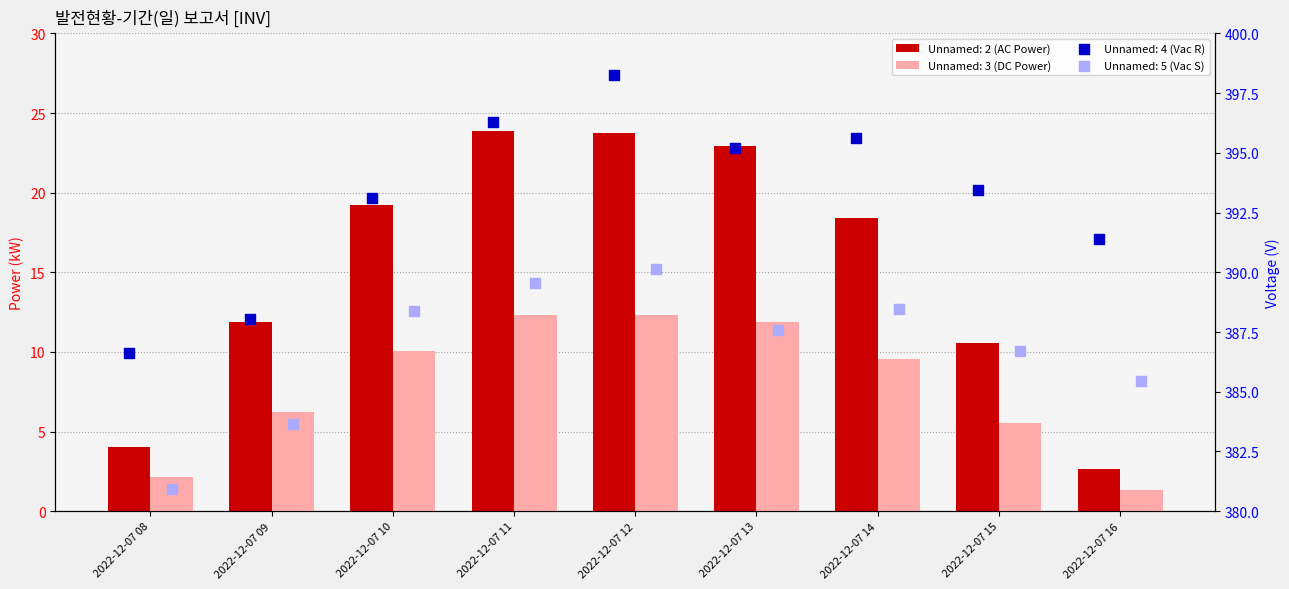

Which series contains the highest Y value?

Unnamed: 4